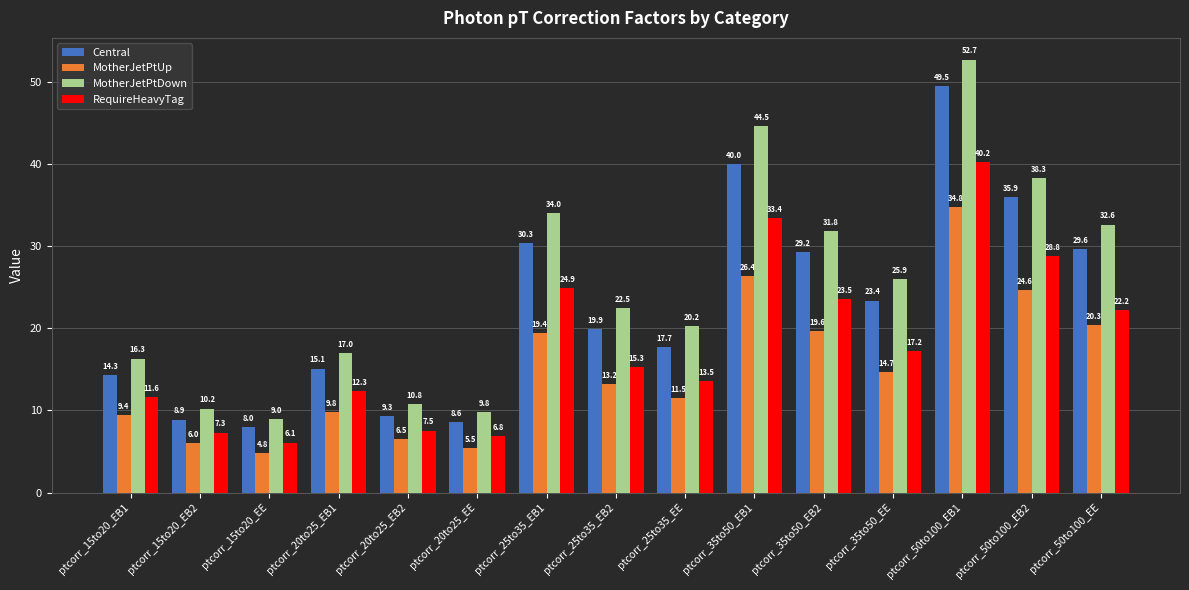

What is the average value of the RequireHeavyTag series?

18.0